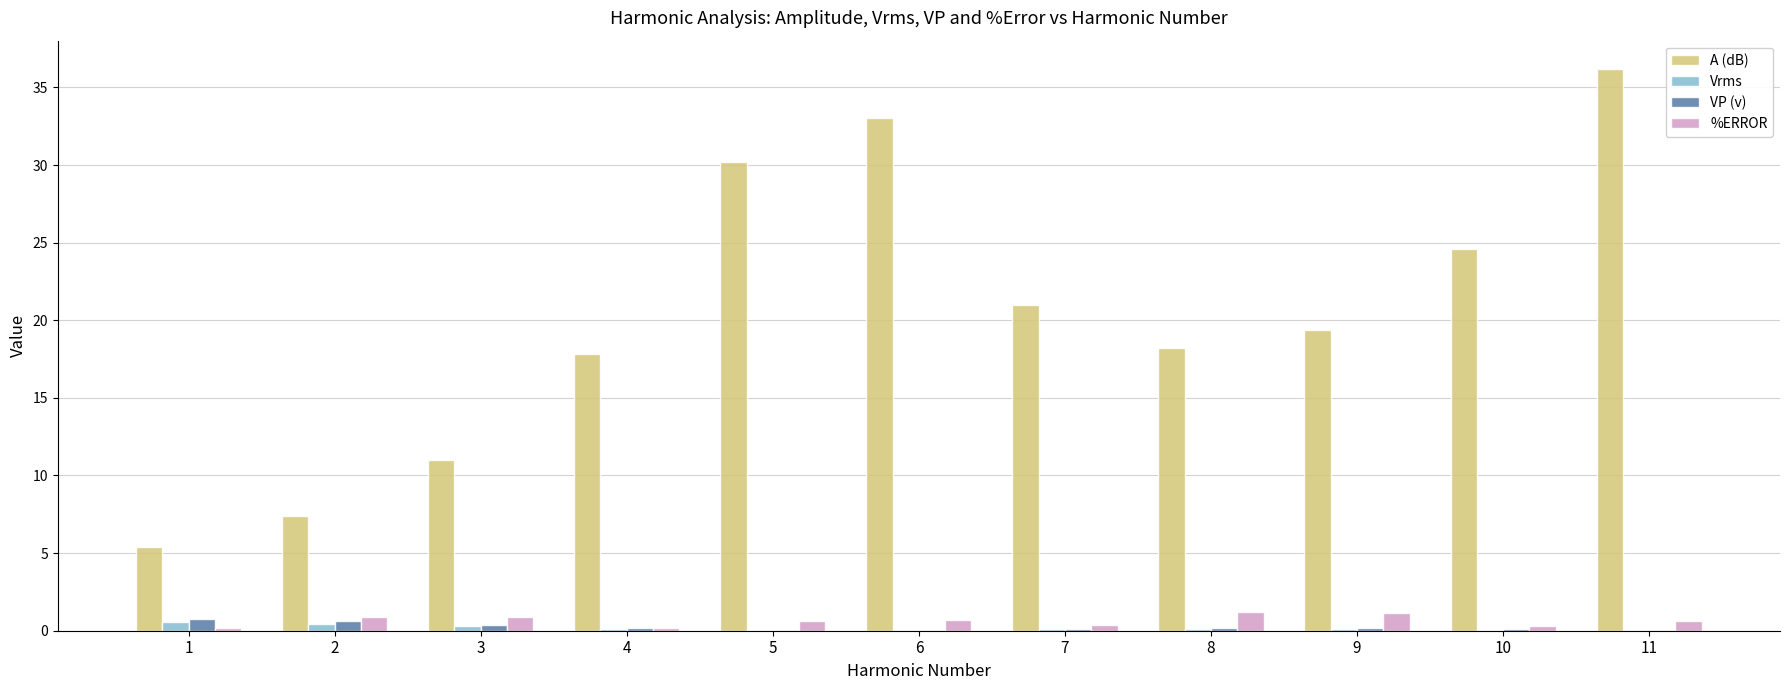

What is the sum of all VP (v) values?

2.6